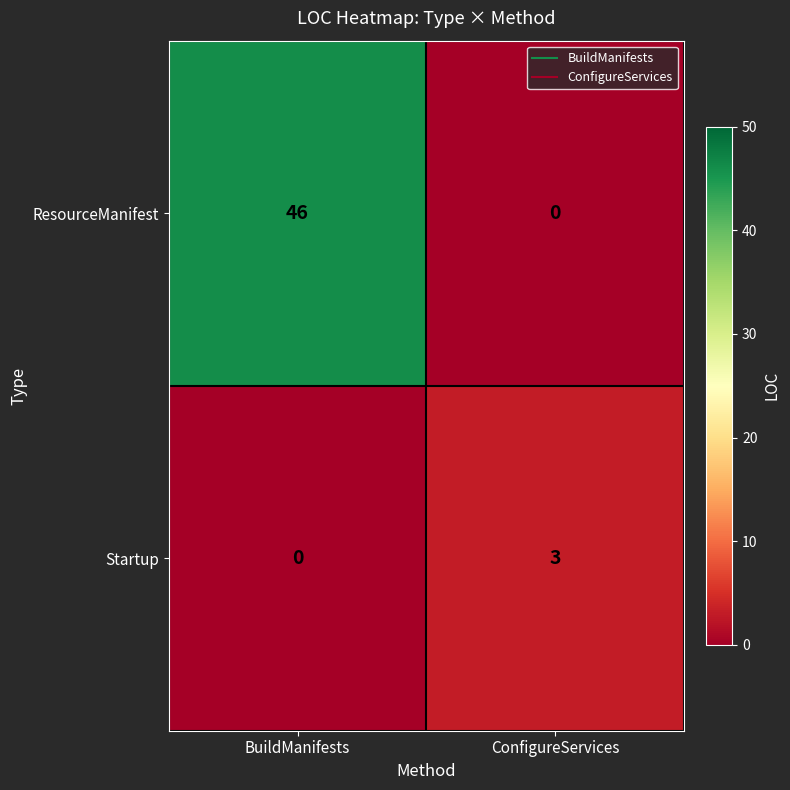

What value does the Startup series have at ConfigureServices?

3